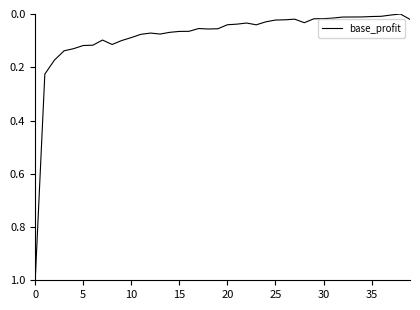

What is the difference between the maximum and minimum values?

1.0